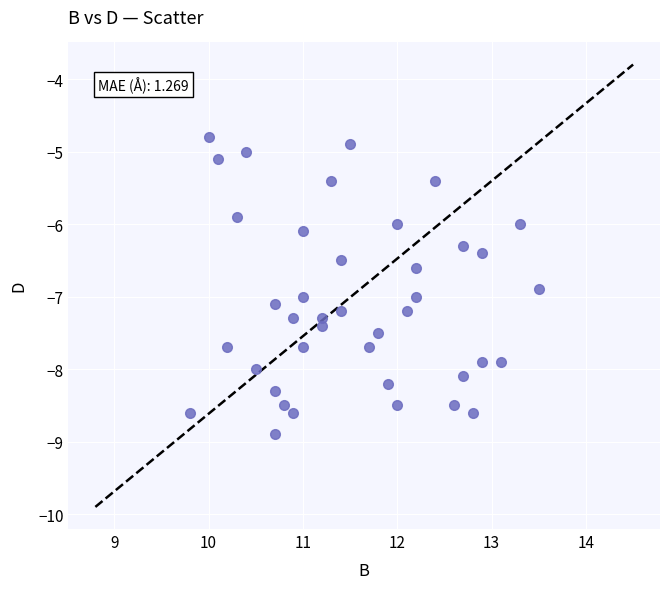

What is the range of Y values (max minus min)?

4.1